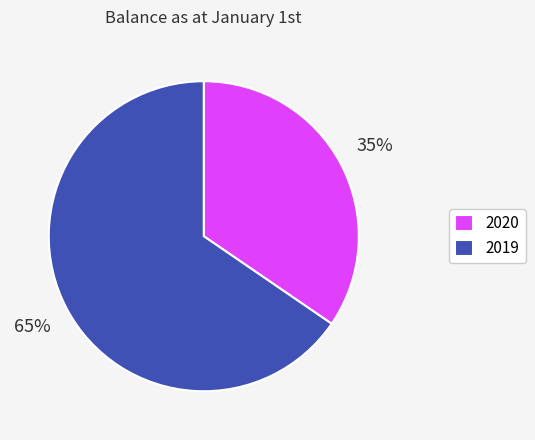

How many segments does this pie chart have?

2